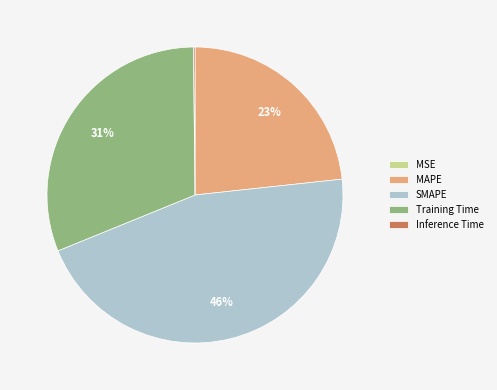

Approximately how many times larger is the value at SMAPE compared to Training Time?

1.5